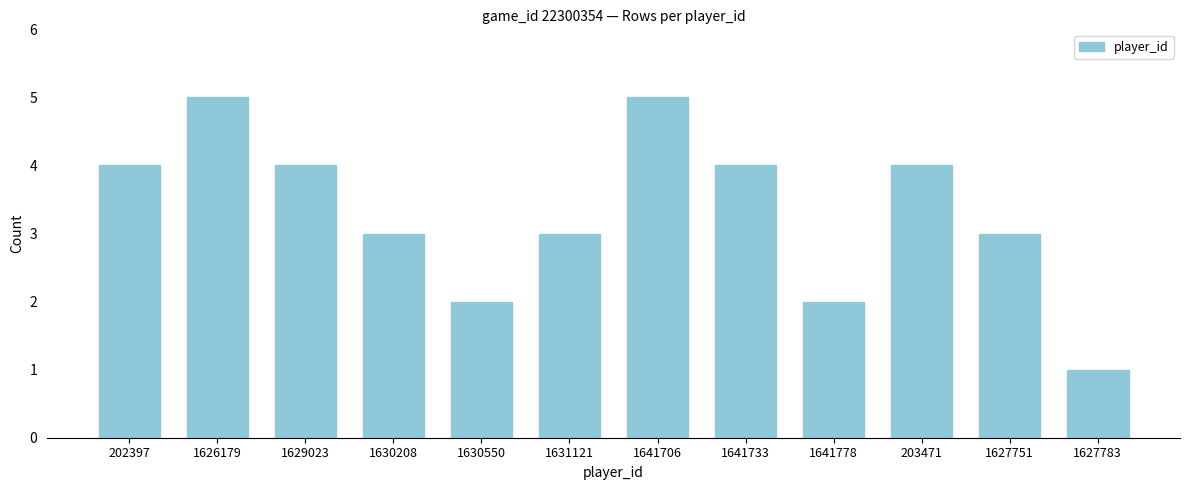

Reading left to right, transcribe all the data shown in this chart.

202397=4	1626179=5	1629023=4	1630208=3	1630550=2	1631121=3	1641706=5	1641733=4	1641778=2	203471=4	1627751=3	1627783=1